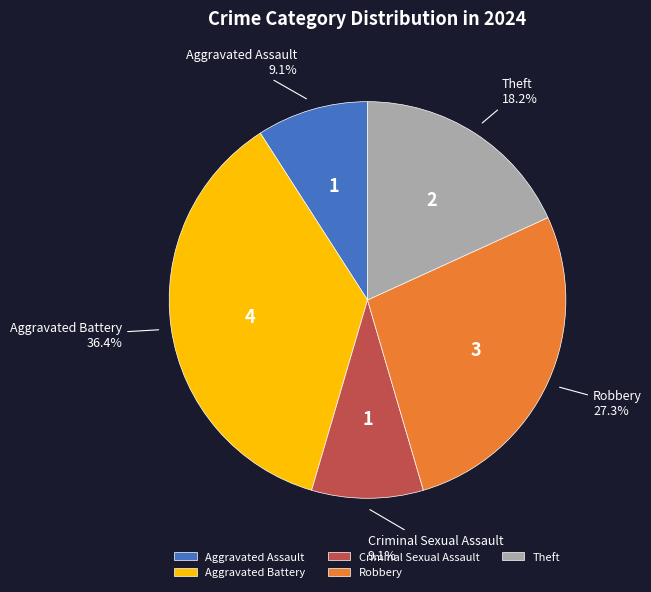

Which category has the biggest portion of the pie?

Aggravated Battery